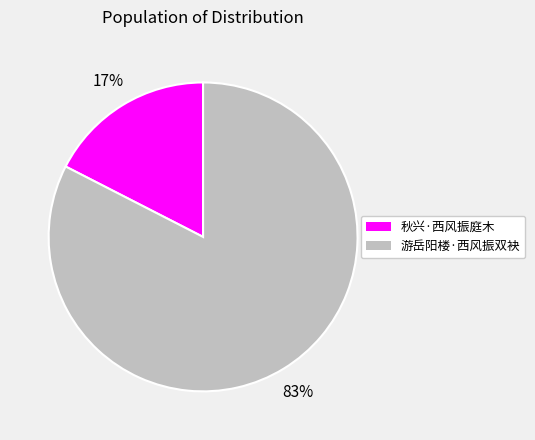

To the nearest percent, what percentage of the pie is 秋兴·西风振庭木?

17%